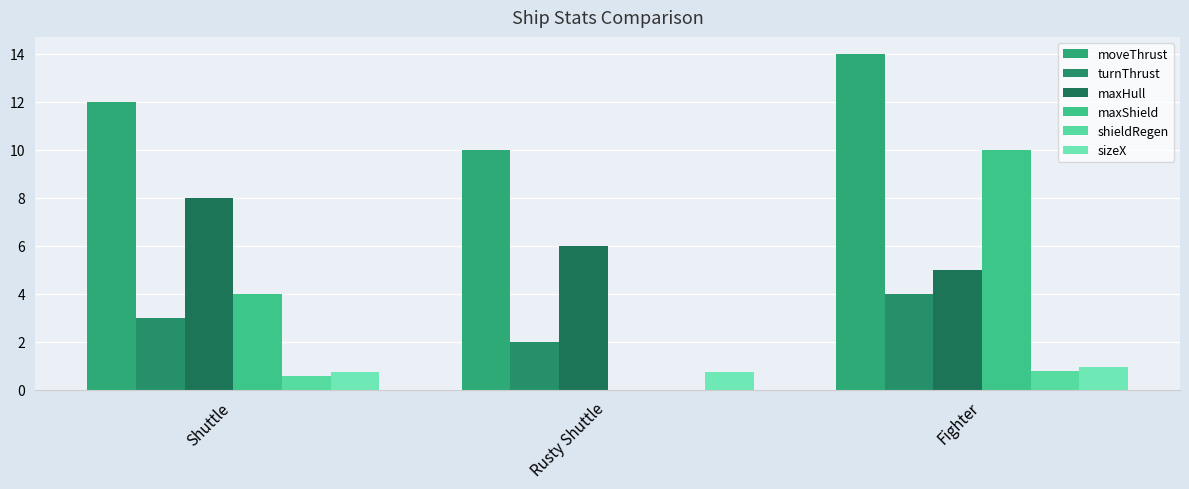

What is the difference between the turnThrust values at Fighter and Shuttle?

1.0